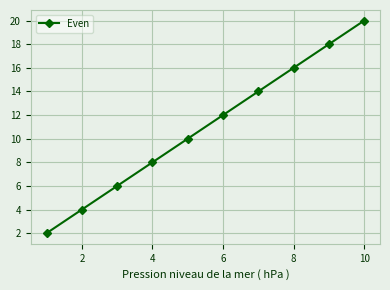

What is the maximum value shown in the chart?

20